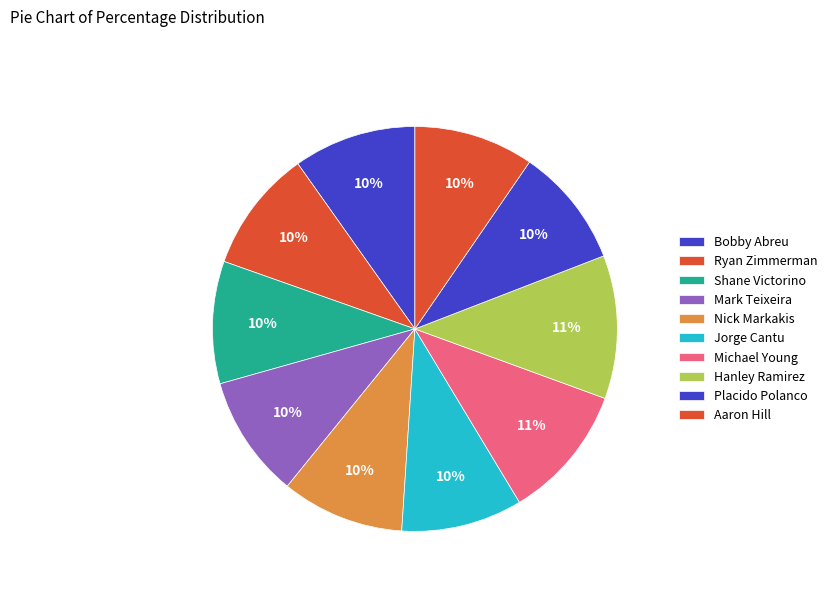

To the nearest percent, what portion does Jorge Cantu represent?

10%